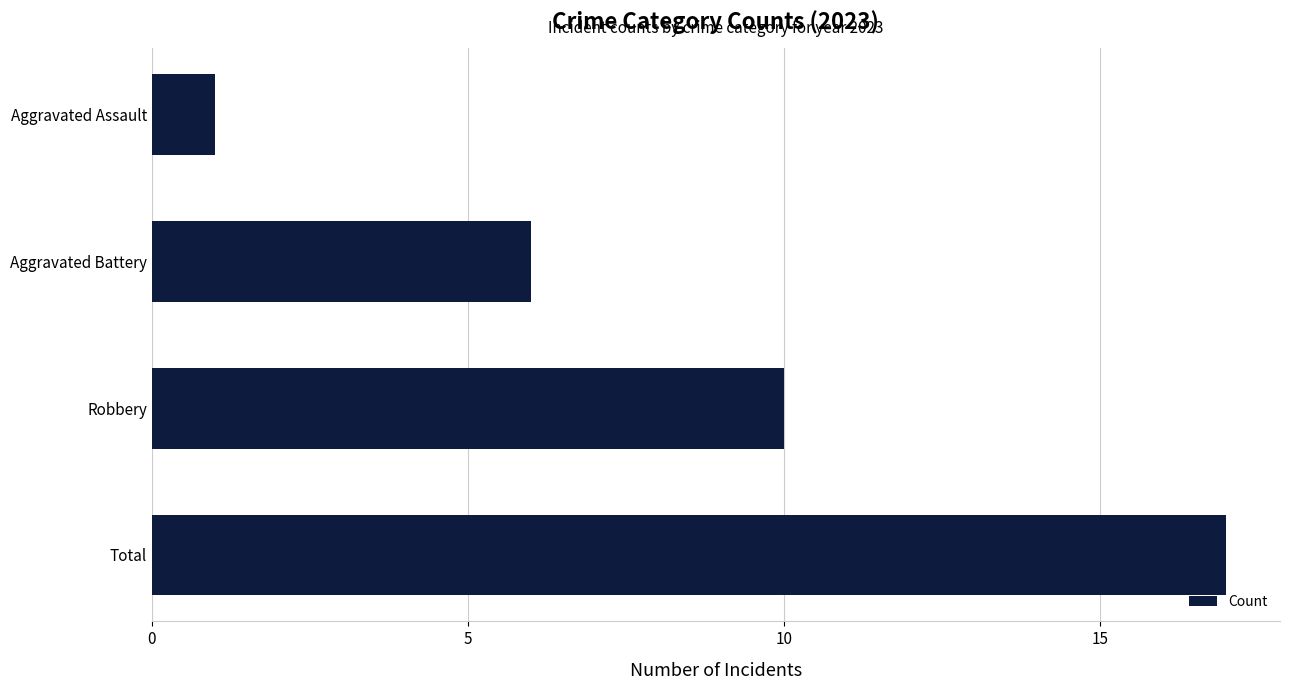

What is the smallest value displayed?

1